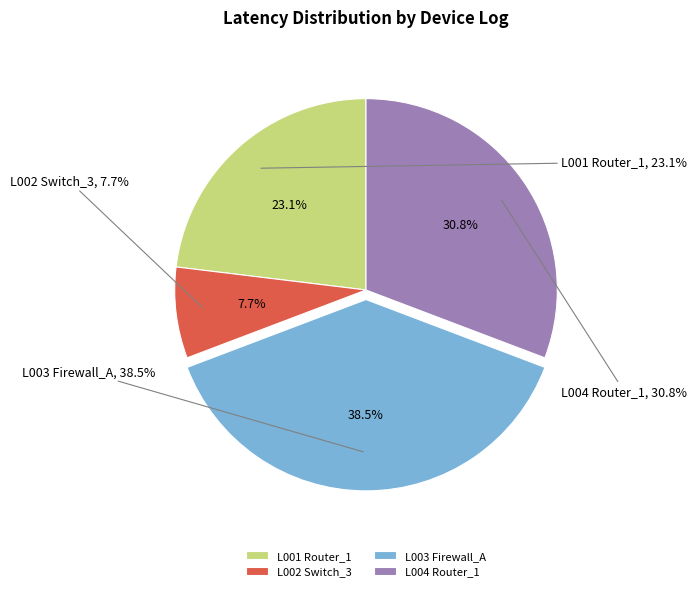

To the nearest percent, what is the combined percentage of L003 Firewall_A and L002 Switch_3?

46%